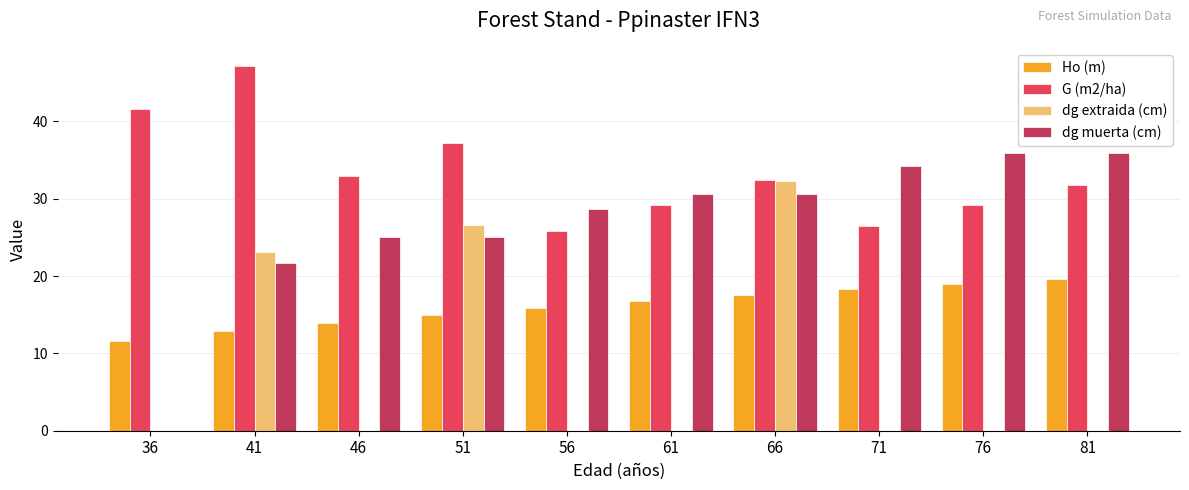

Is the value of G (m2/ha) at 41 greater than the value of Ho (m) at 61?

Yes